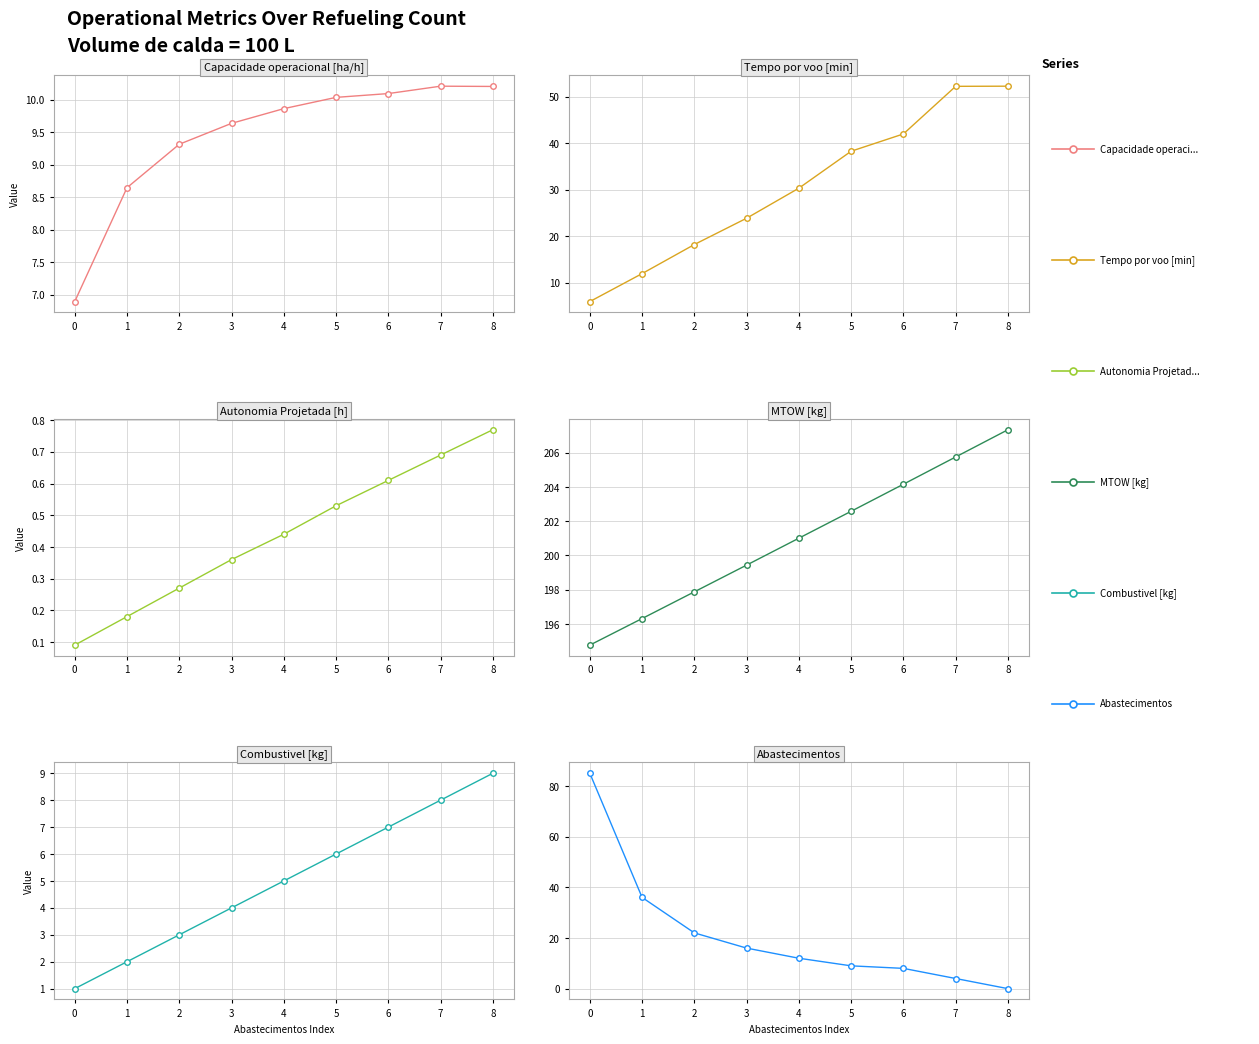

What is the sum of the Capacidade operacional [ha/h] values at 4 and 0?

16.8